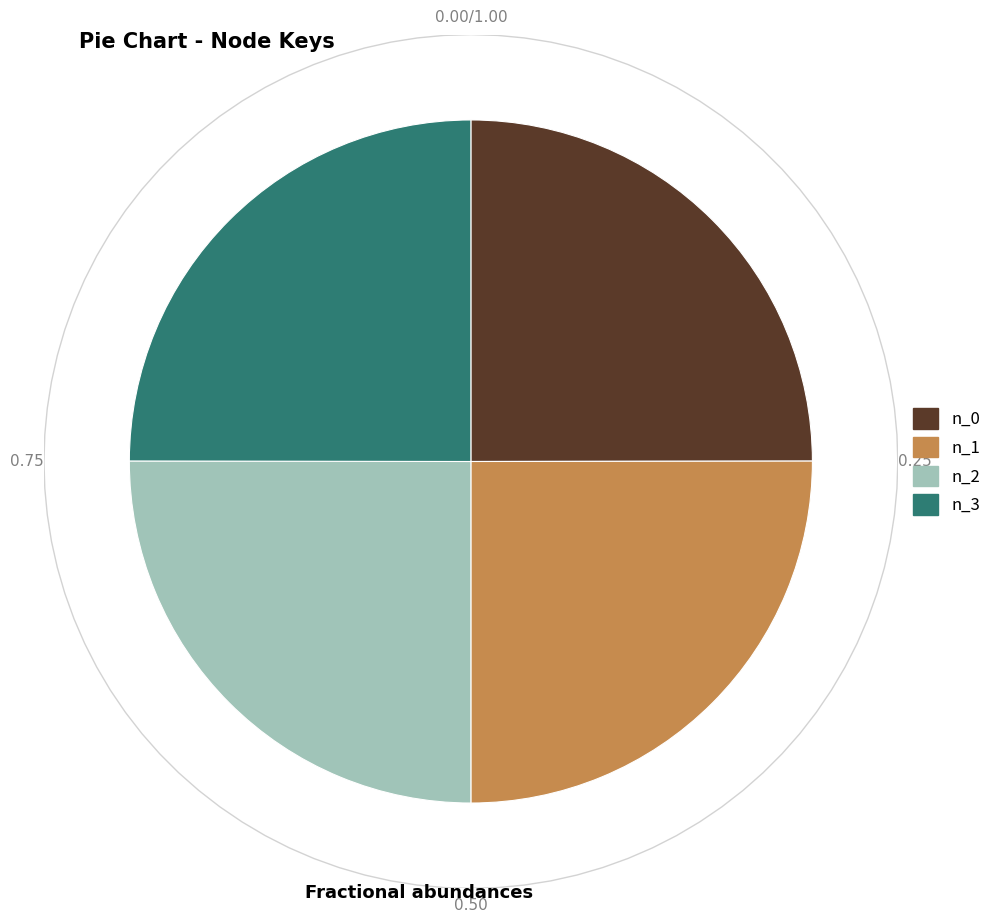

What is the largest slice in the pie chart?

n_2